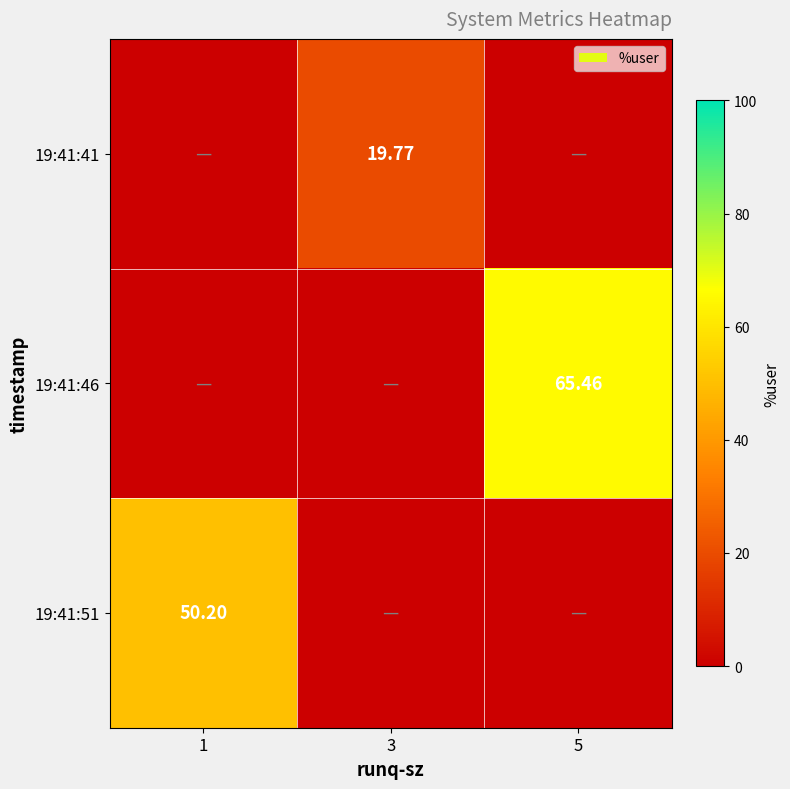

True or false: 19:41:41 has a value of 0.0 at 5.

True